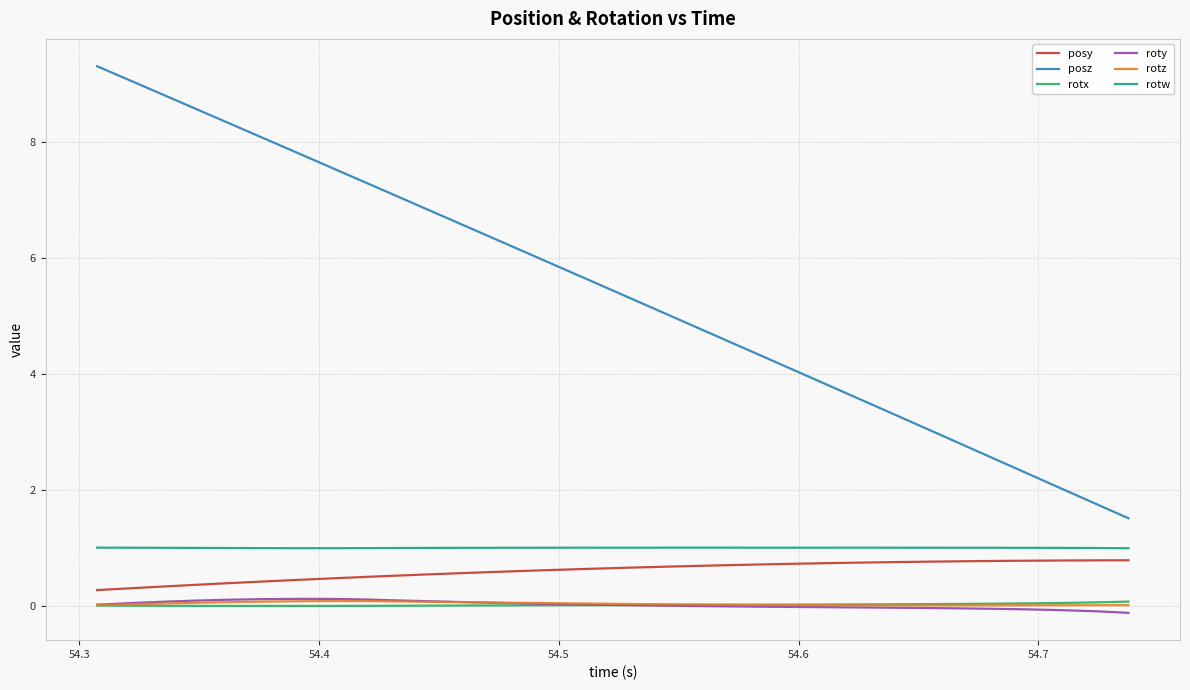

How many lines are shown in the chart?

6